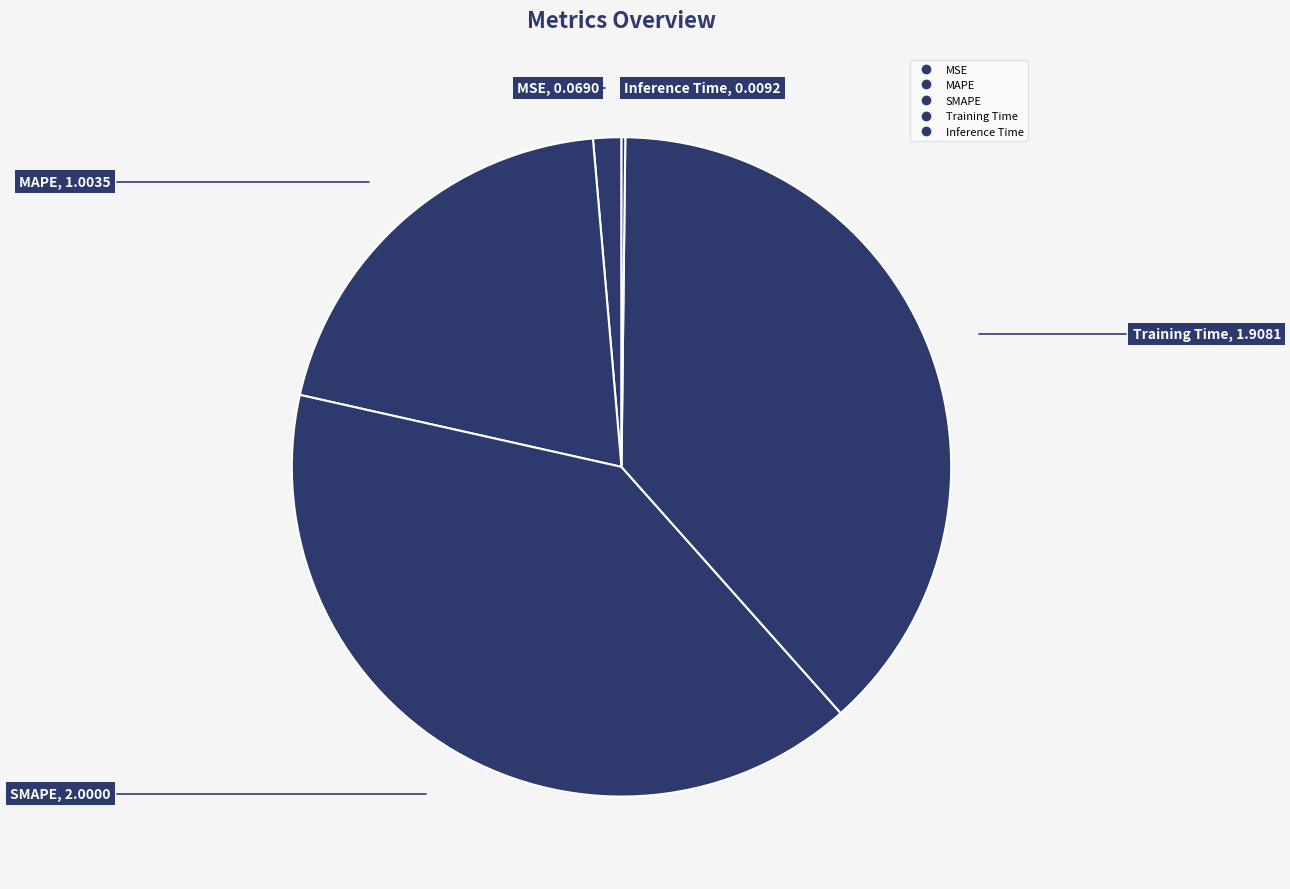

What is the change in value from MAPE to Inference Time?

-1.0